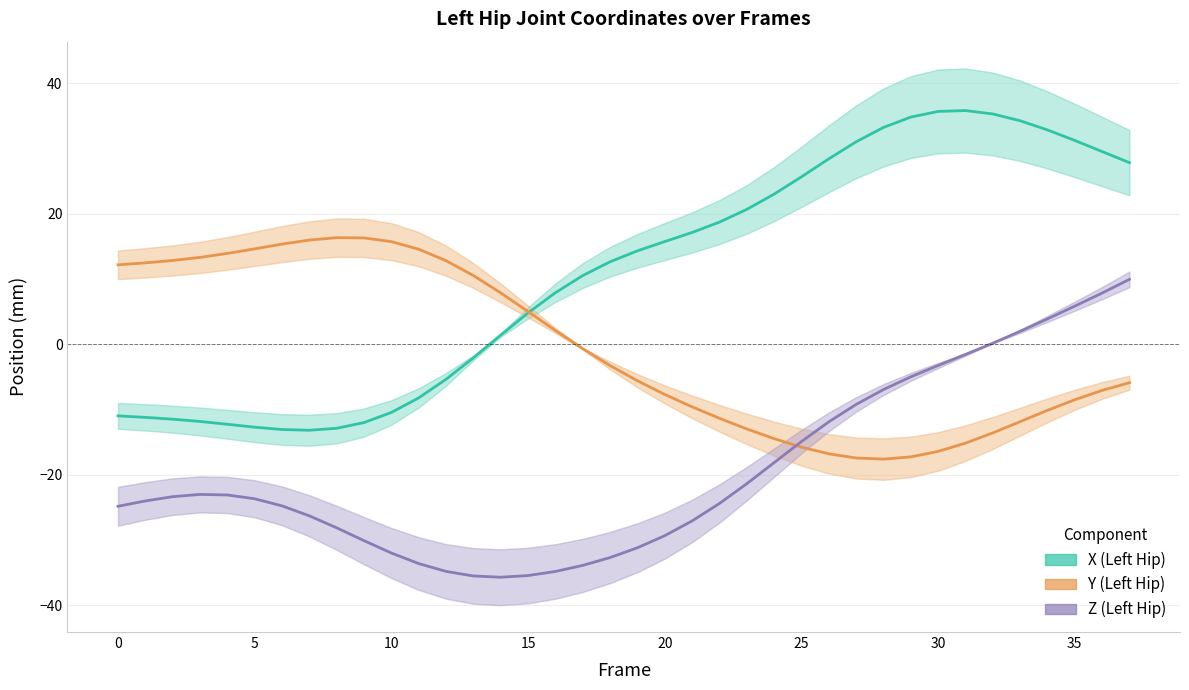

At how many categories does at least one series exceed -5?

38